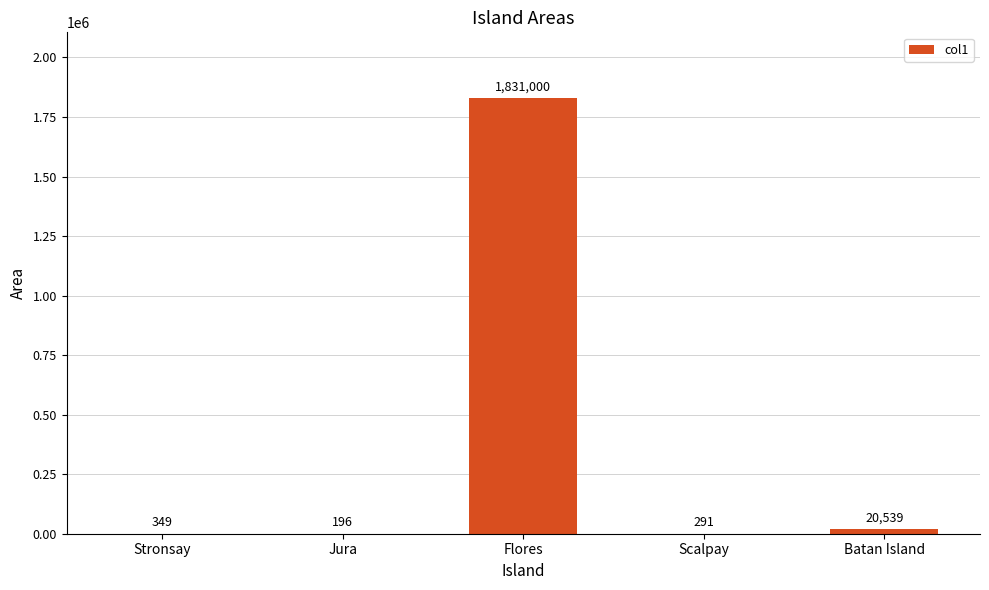

Read the value at Jura.

196